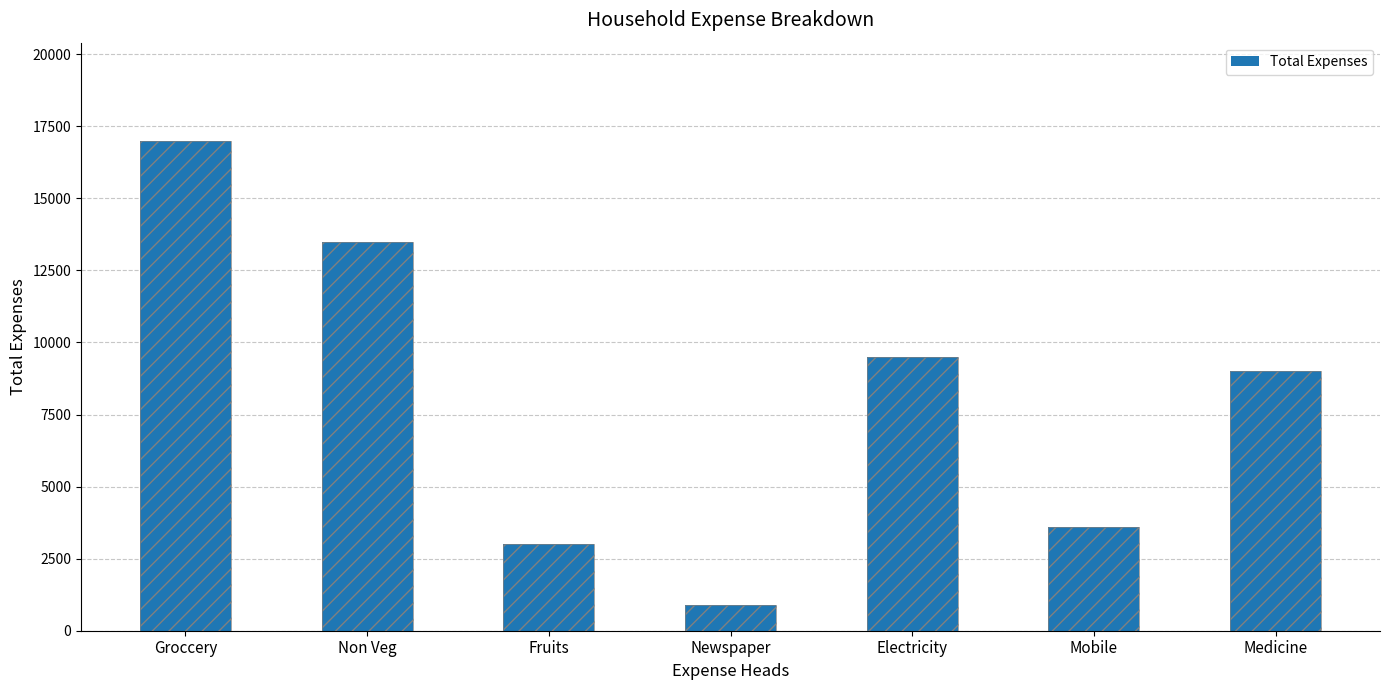

What is the difference between the second highest and minimum values?

12600